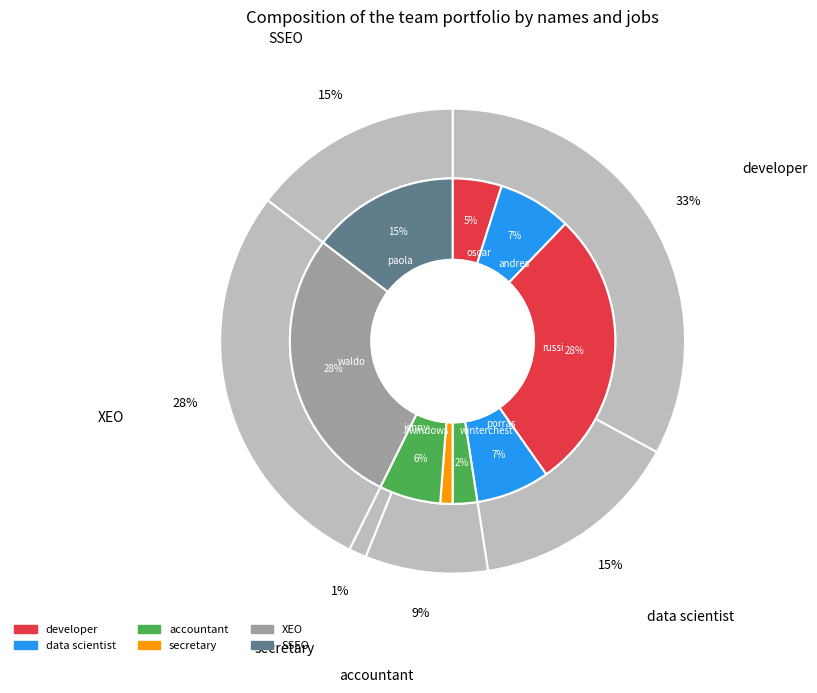

Which category has the biggest portion of the pie?

russi